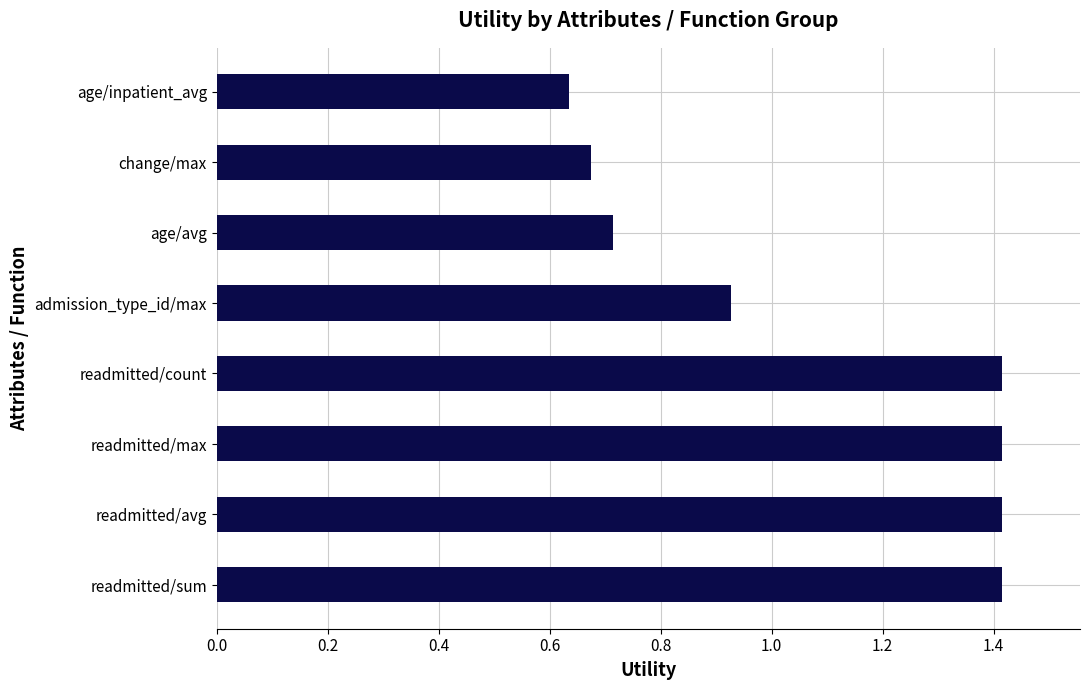

True or false: the data shows 0.5 at readmitted/count.

False